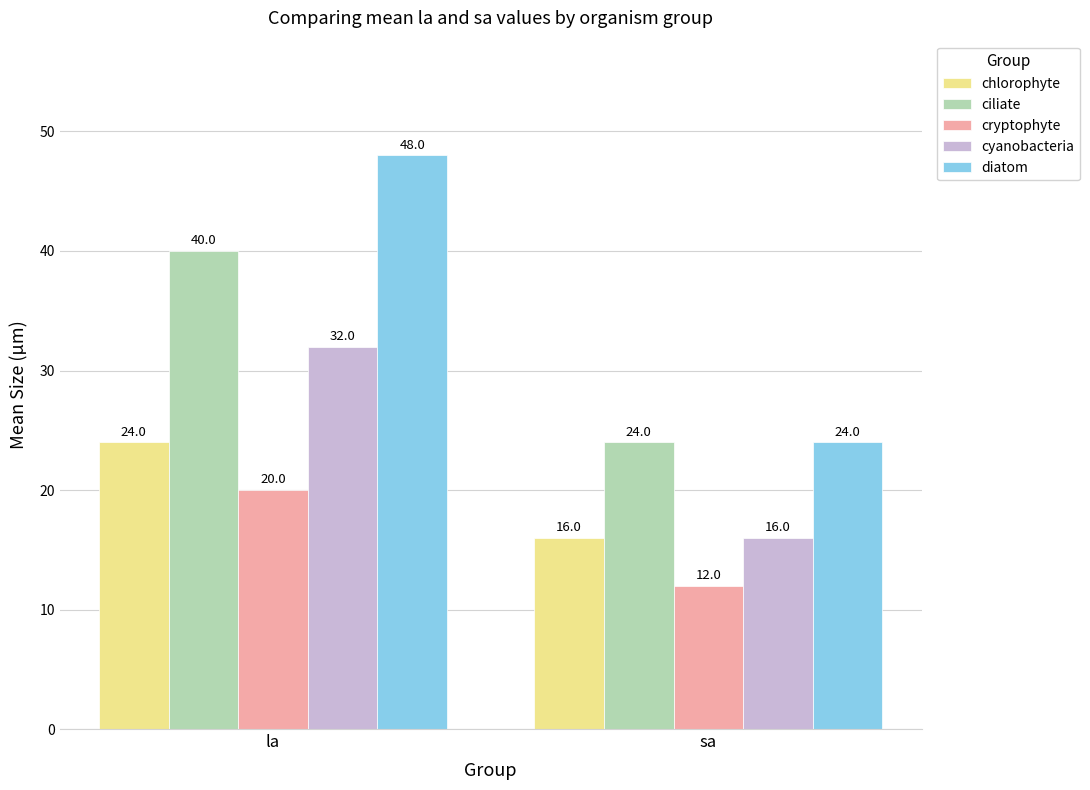

How many bars are there in each group?

5